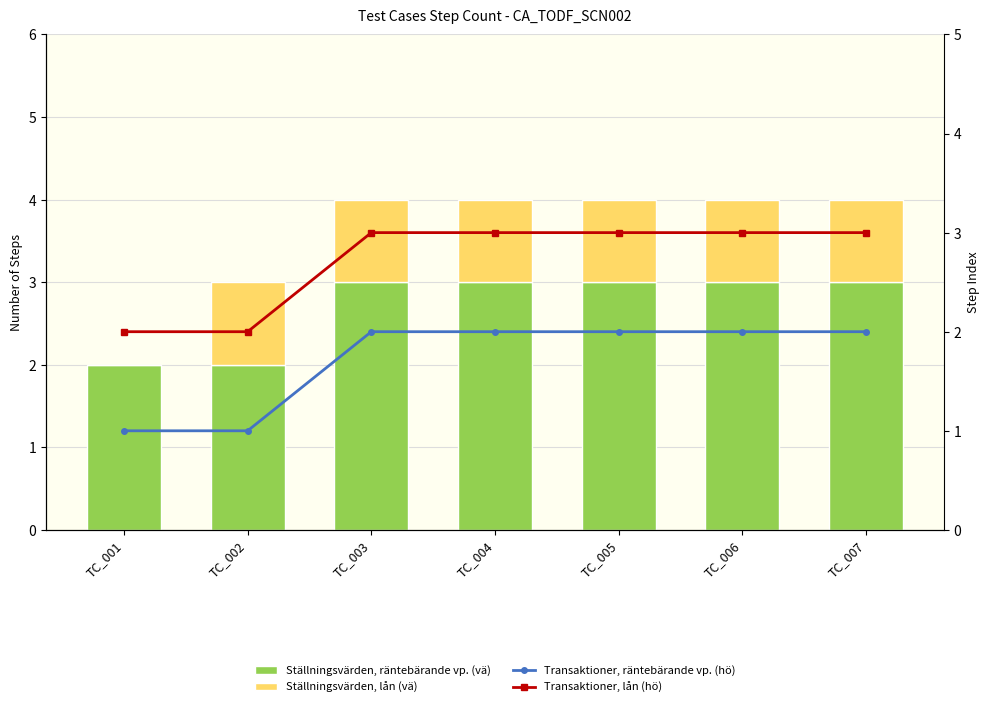

How many groups of bars are there?

7